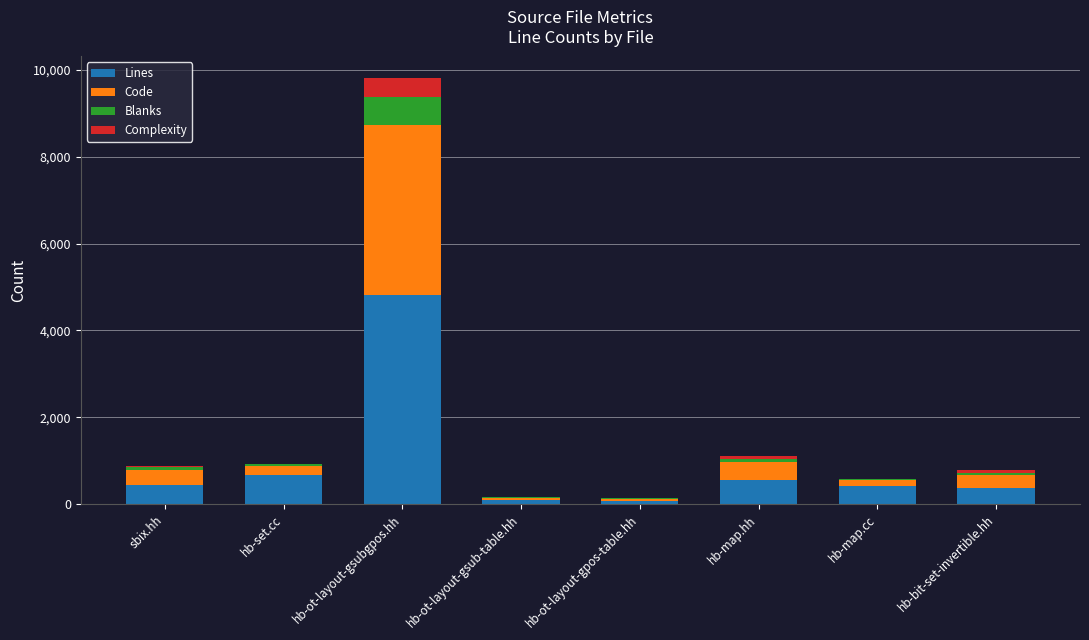

What is the highest value of the Lines series?

4825